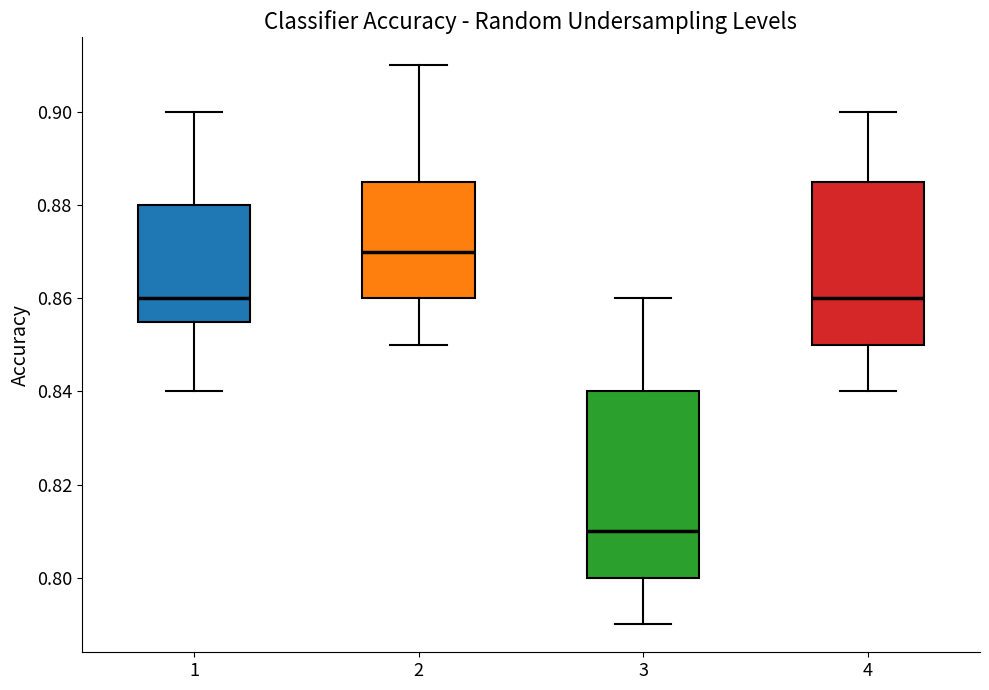

Where does the lower whisker of the box at x = 2 end on the y-axis? The values are not printed on the chart, so give them approximately, as read against the axis.

0.850